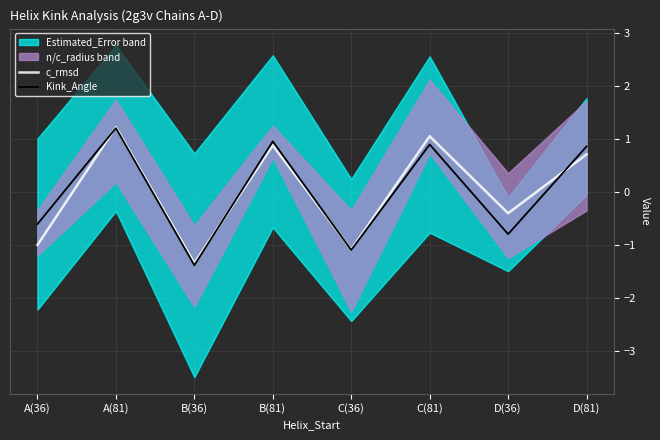

What is the label of the 2nd point from the right?

D(36)